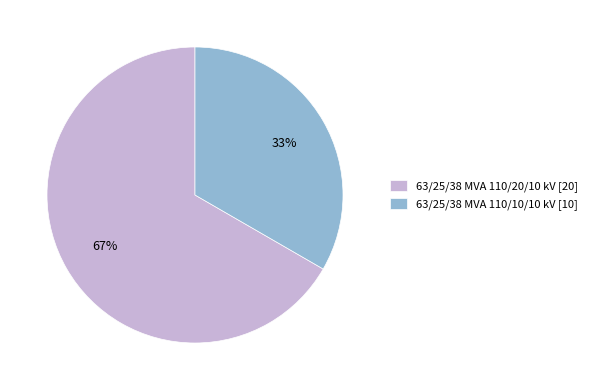

To the nearest percent, what portion does 63/25/38 MVA 110/10/10 kV represent?

33%